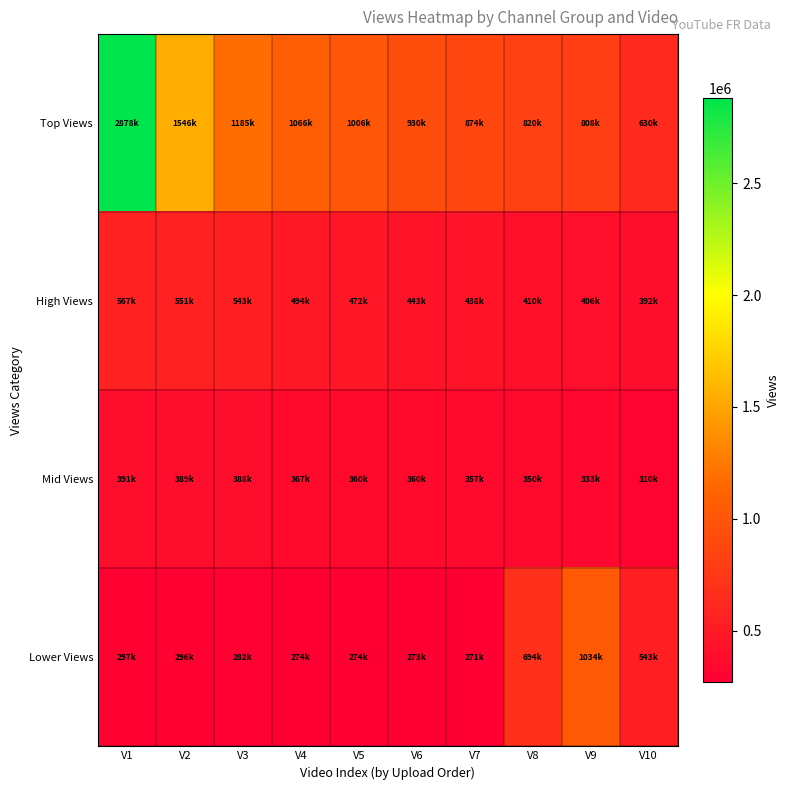

What is the difference between the highest and lowest values at V1?

2580969